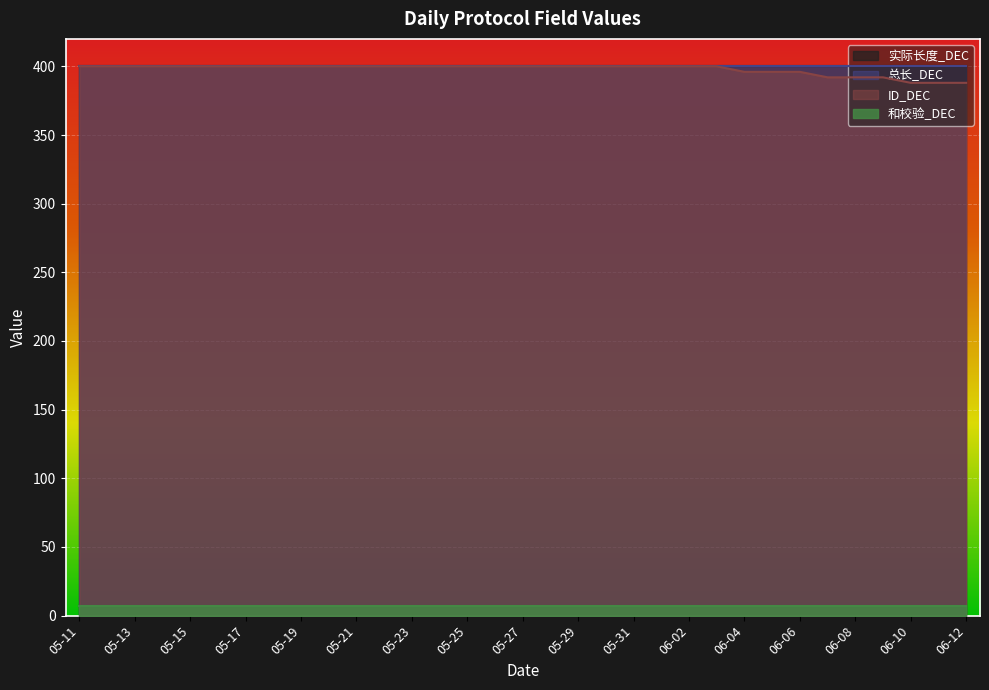

At which category does the chart reach its peak across all series?

05-11